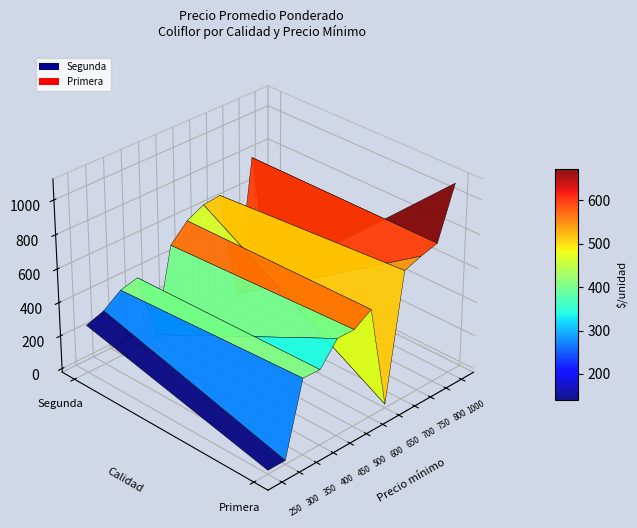

Count the Segunda values in the range 0 to 500.

10